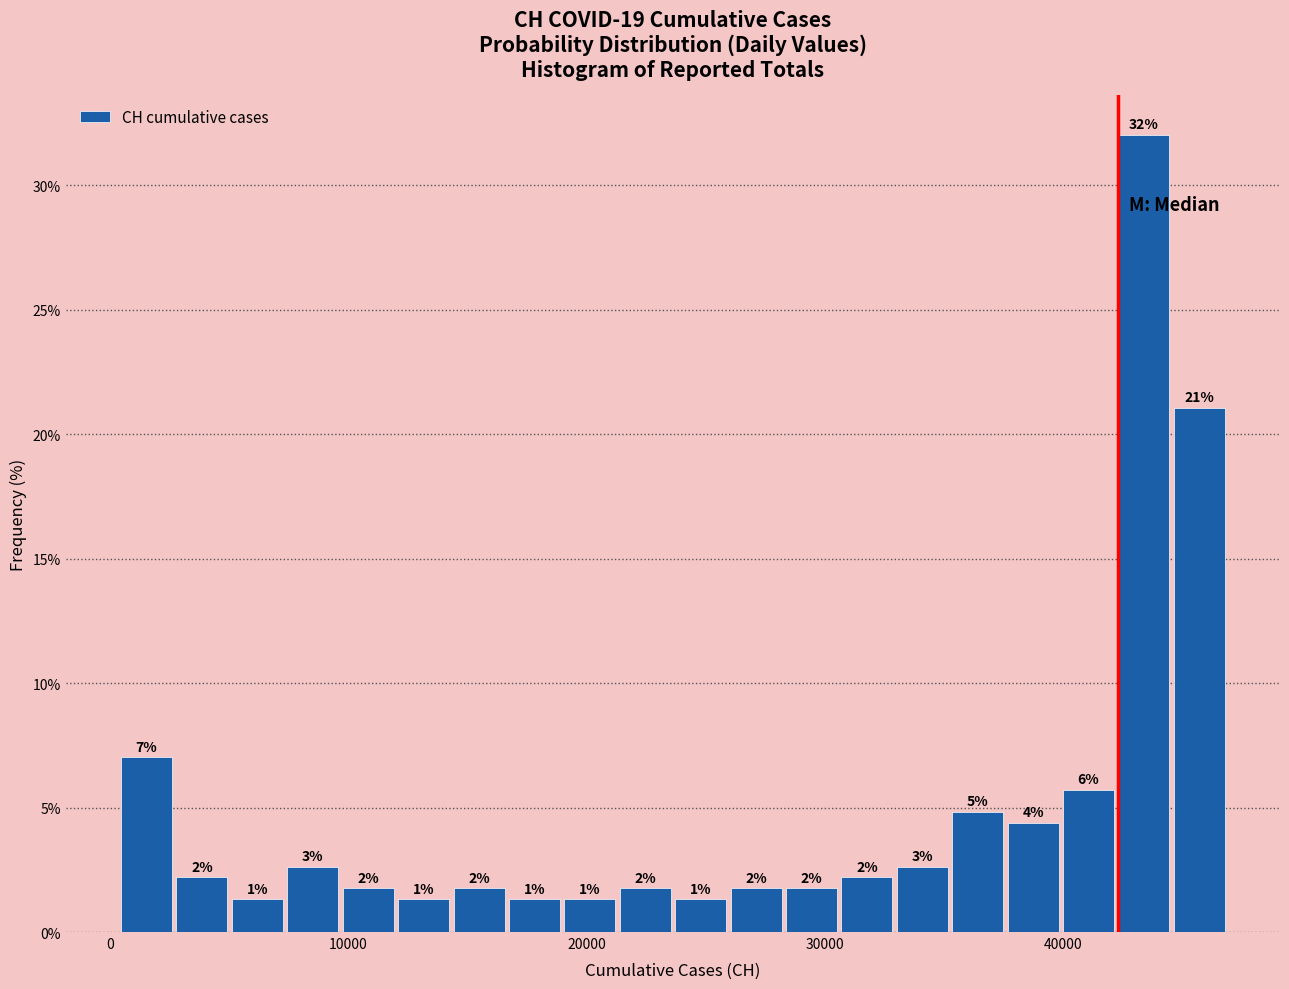

Read against the x-axis, roughly where is the centre of the tallest bar?

43000